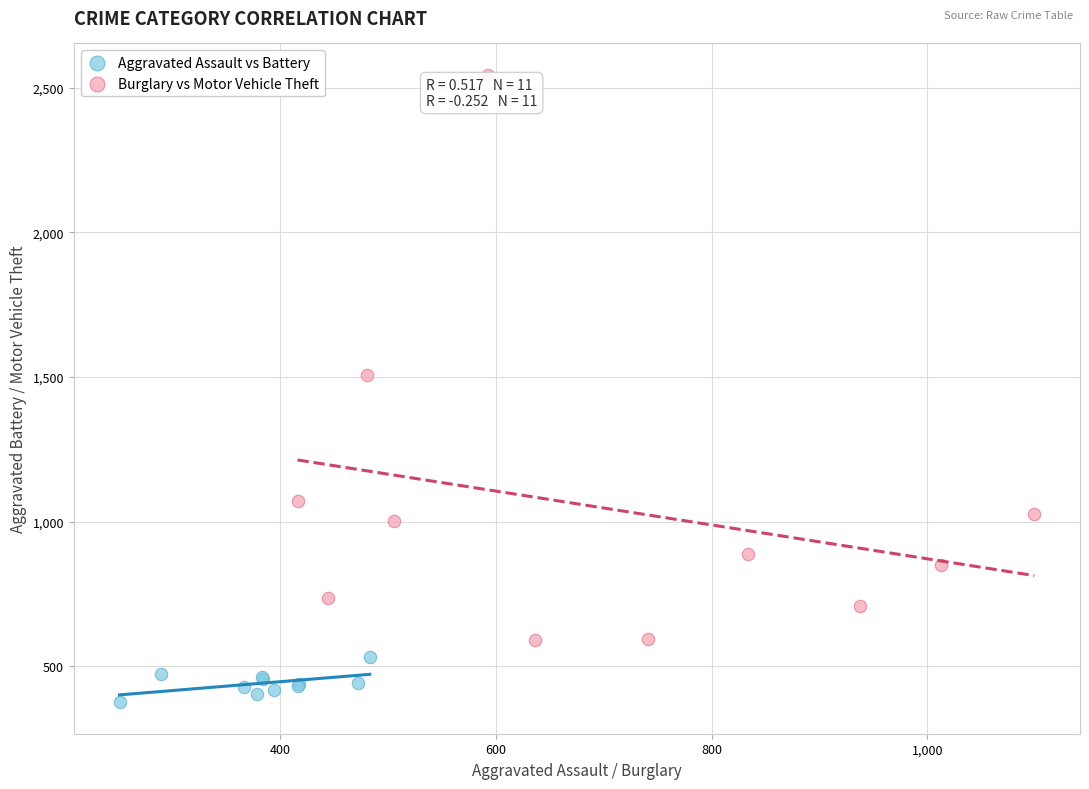

Which series reaches the maximum Y coordinate?

Burglary vs Motor Vehicle Theft